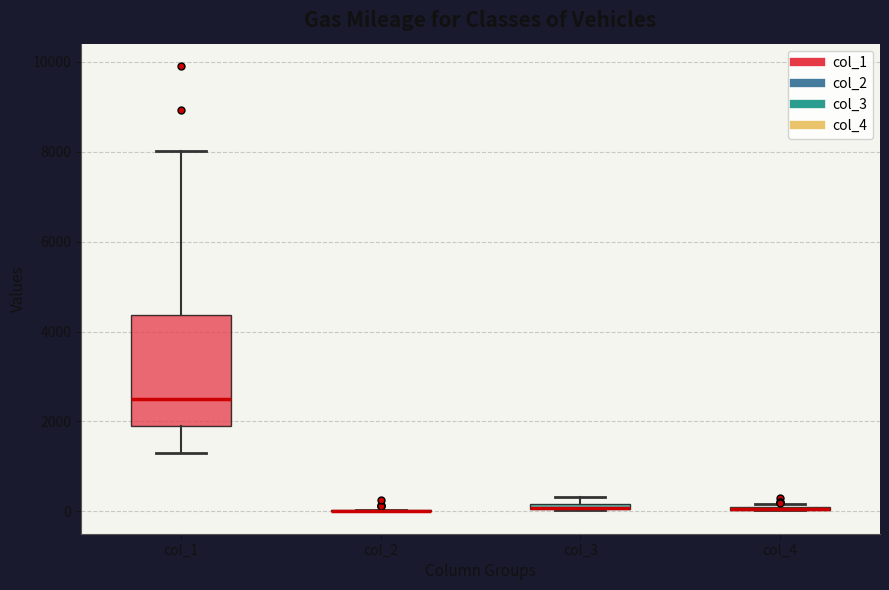

Comparing the boxes themselves (not the whiskers), which one is the tallest?

col_1